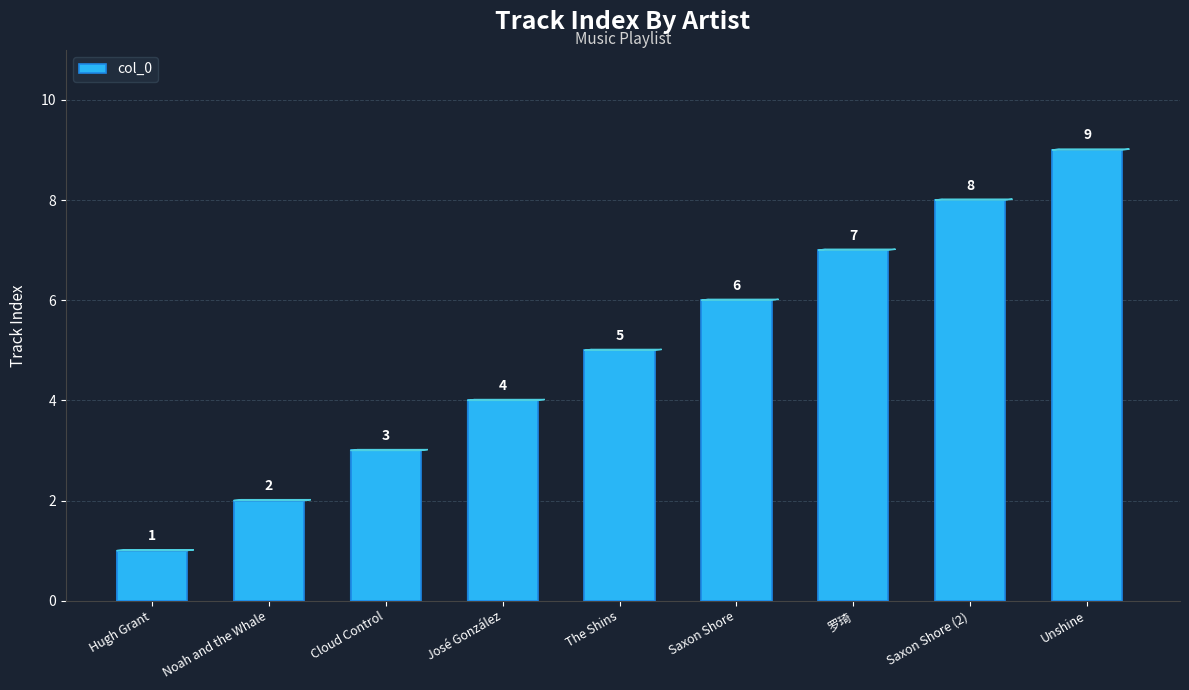

Which has a higher value, The Shins or José González?

The Shins